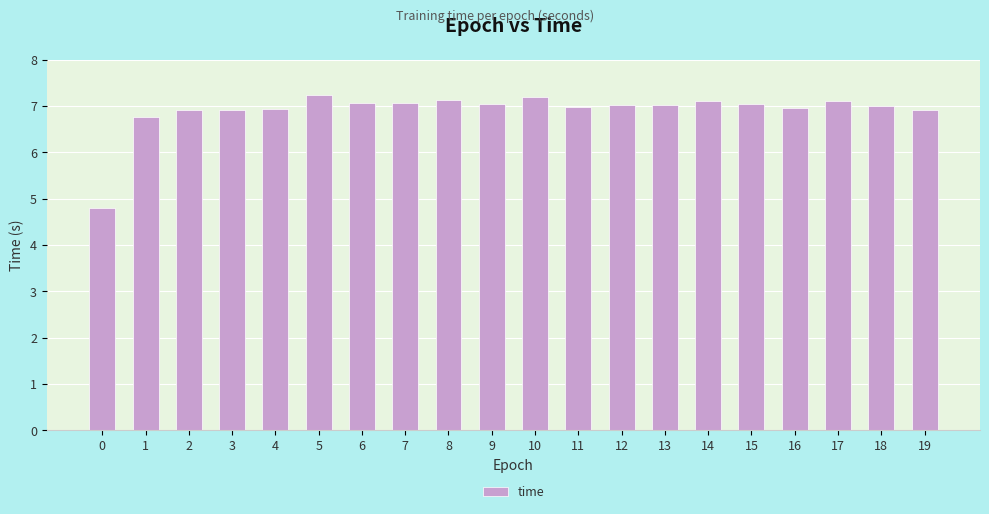

What is the sum of all values?

138.2